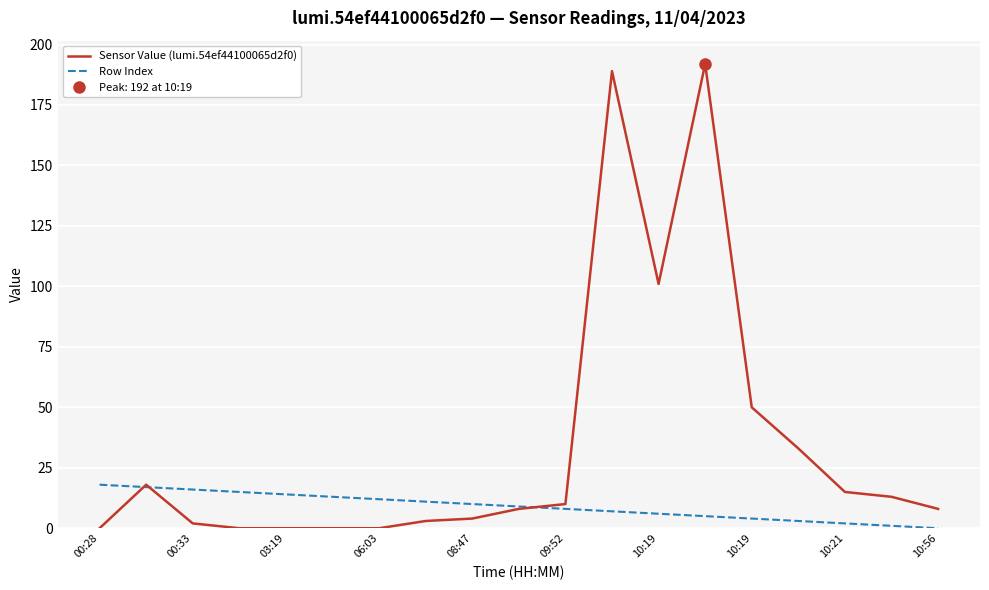

List the series in order of their overall mean, highest first.

Sensor Value (lumi.54ef44100065d2f0), Row Index